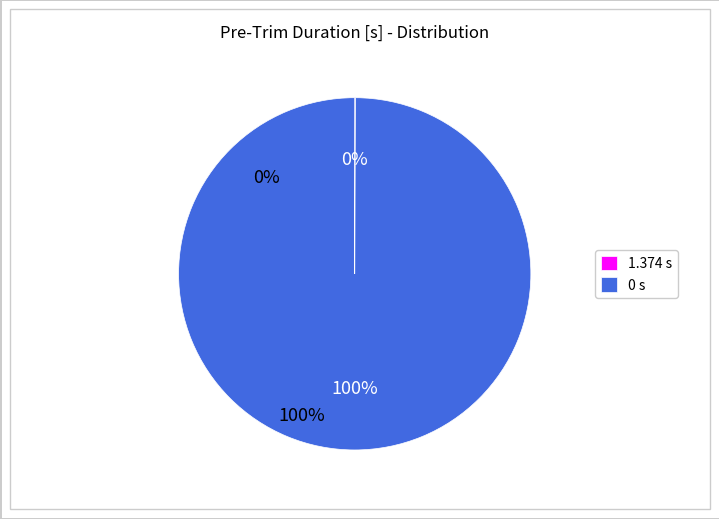

To the nearest percent, what is the average slice percentage?

50%